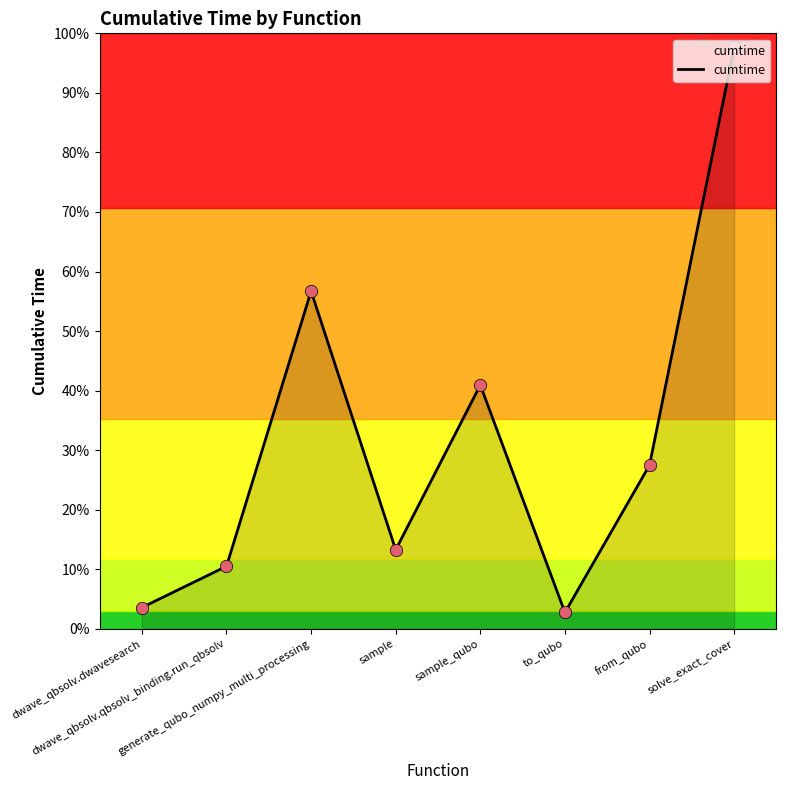

Does the chart have visible grid lines?

No